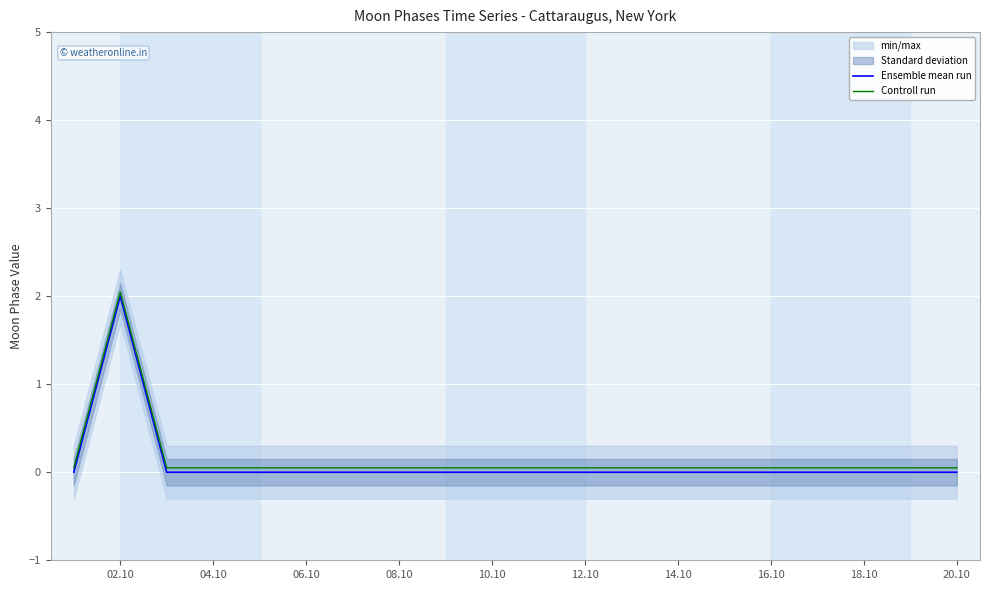

Is it true that Ensemble mean run equals 1.4 at 06.10?

False